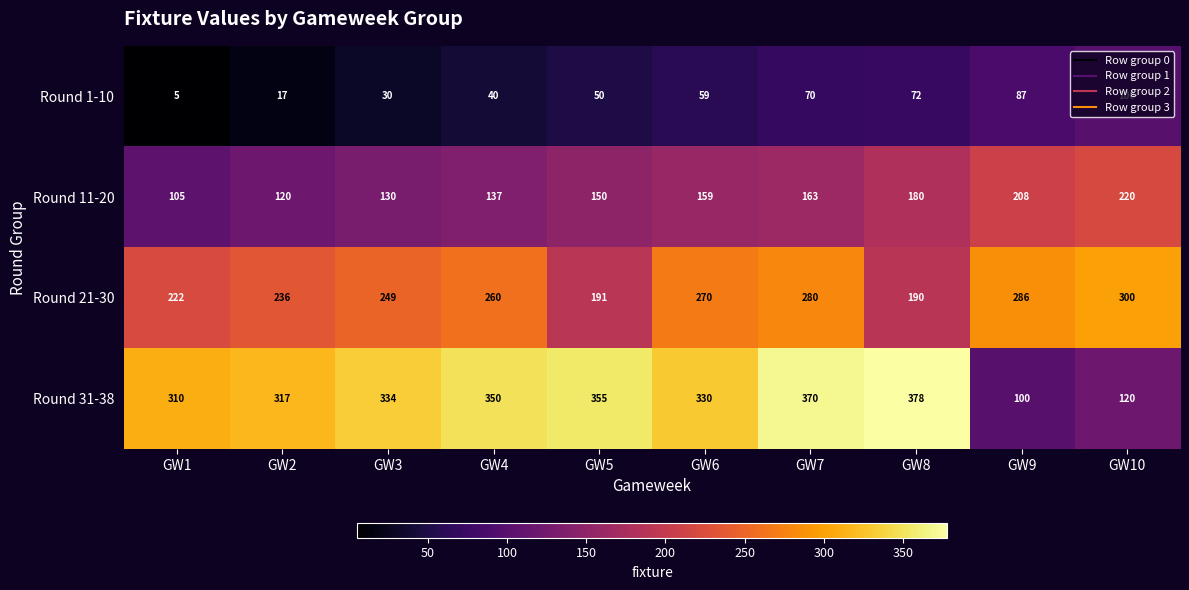

What is the sum of all Round 21-30 values?

2484